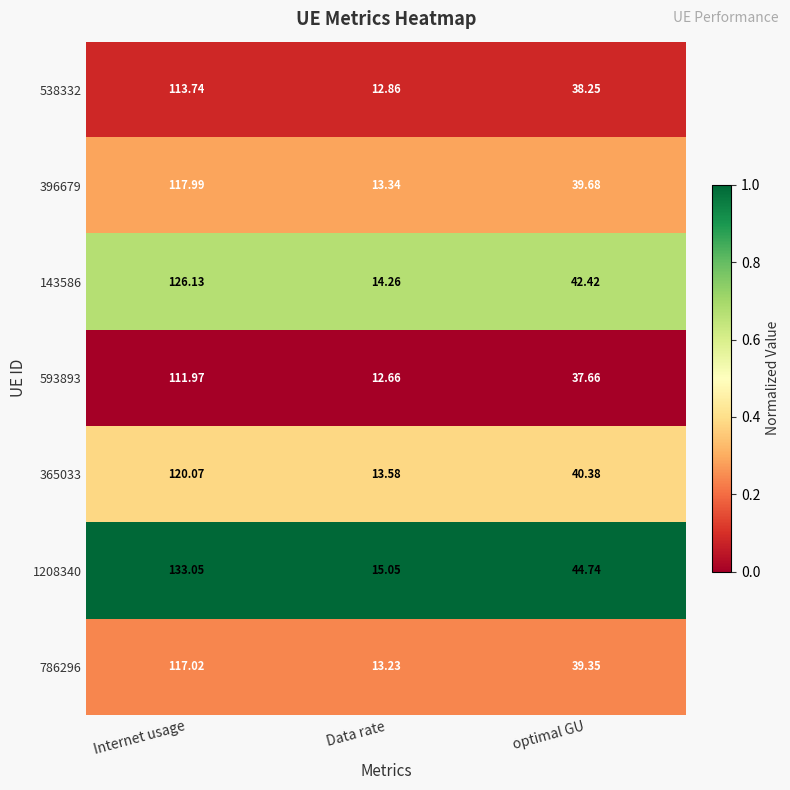

What is the spread (max minus min) of values at Data rate?

2.4